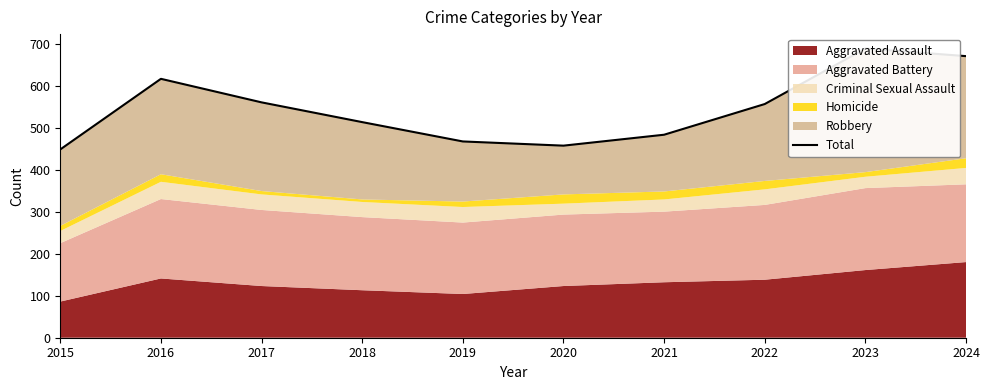

At which label does the data first exceed 556?

2016